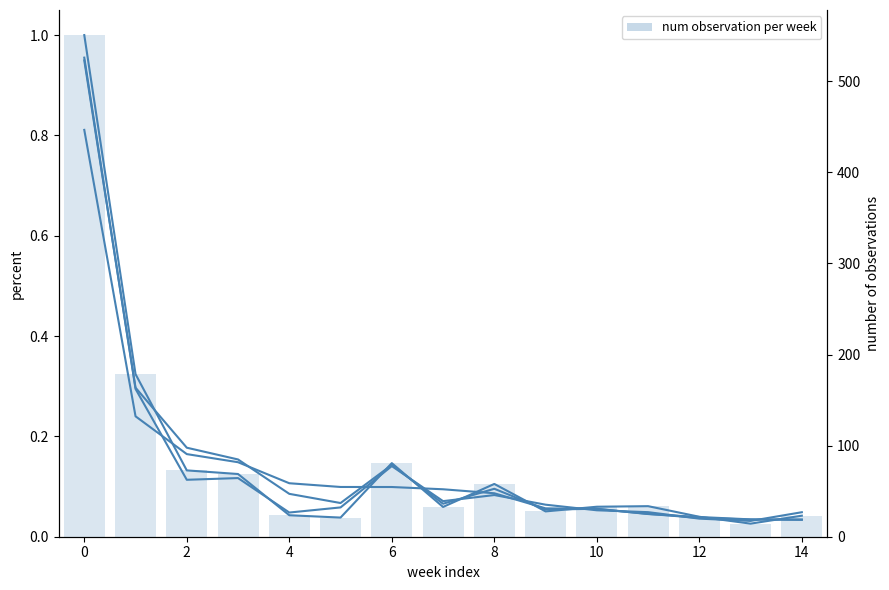

Does the chart contain stacked bars?

No